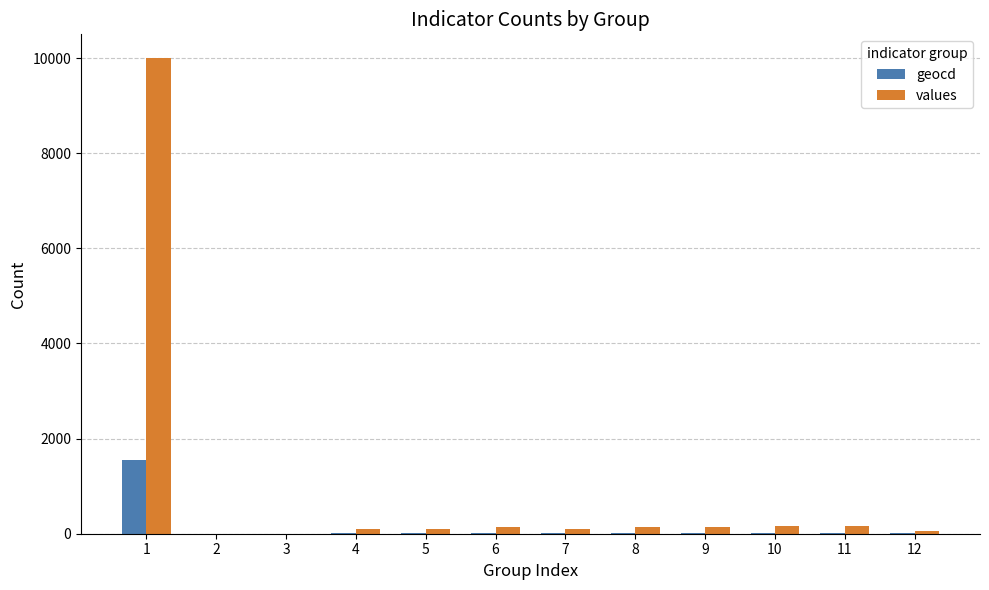

What is the maximum value for geocd?

1559